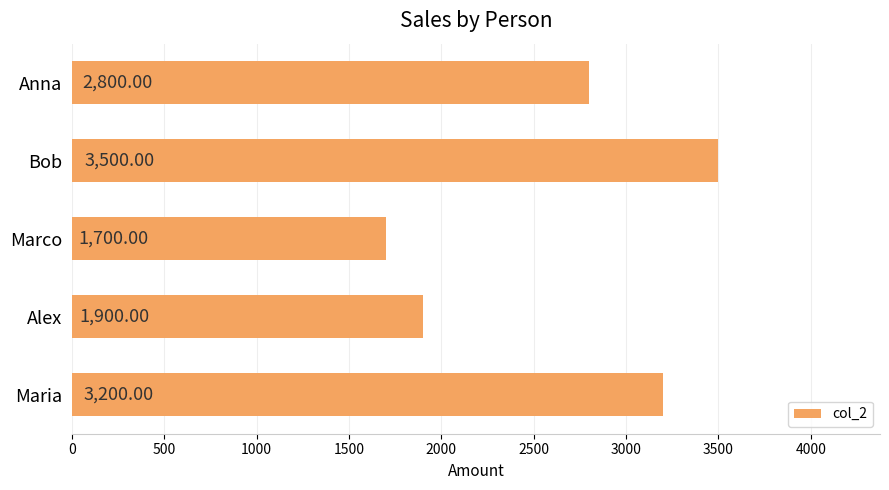

Which category has the lowest value across all series?

Marco